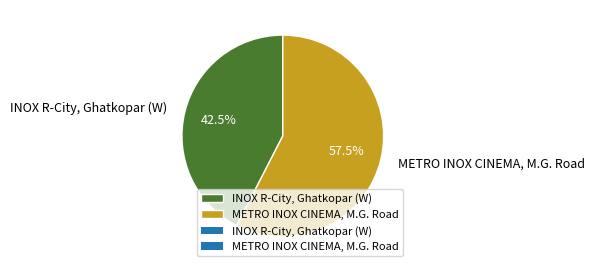

What is the smallest slice in the pie chart?

INOX R-City, Ghatkopar (W)